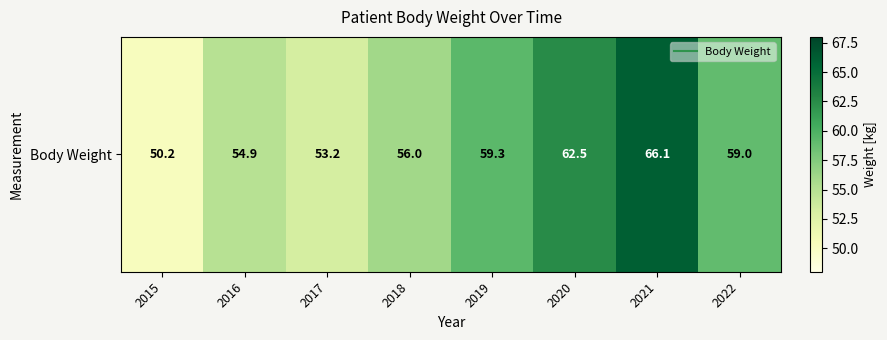

Is it true that the value at 2017 is 53.2?

True